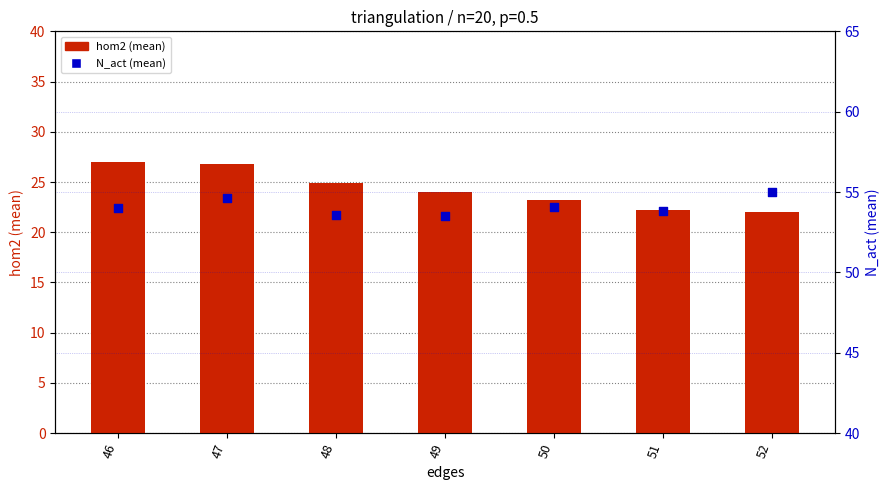

At which category is the sum across all series the highest?

47